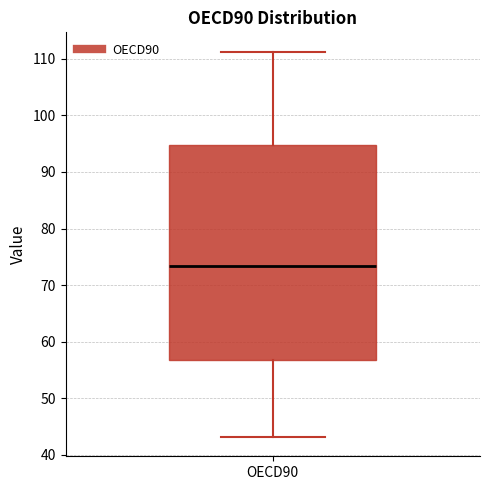

Transcribe this box plot: give where the median line is, the range the box spans, and where the two whiskers end, as read against the y-axis. The values are not printed on the chart, so give them approximately, as read against the axis.

median 73, box 57 to 95, whiskers 43 to 111